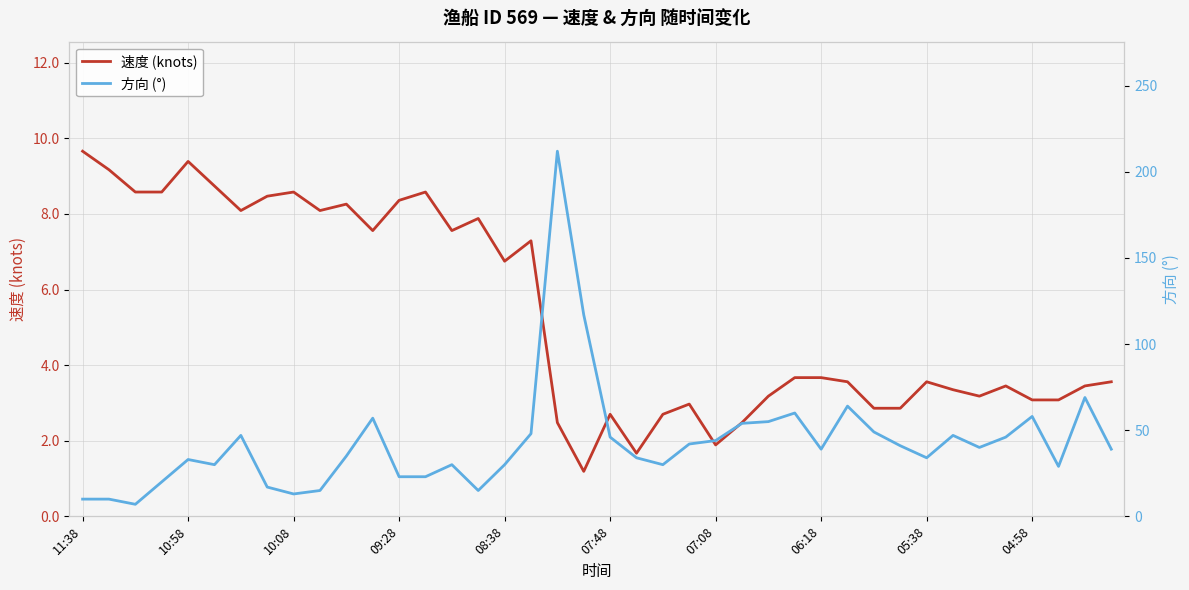

True or false: 速度 (knots) has more than 0 points higher than both neighbors.

True